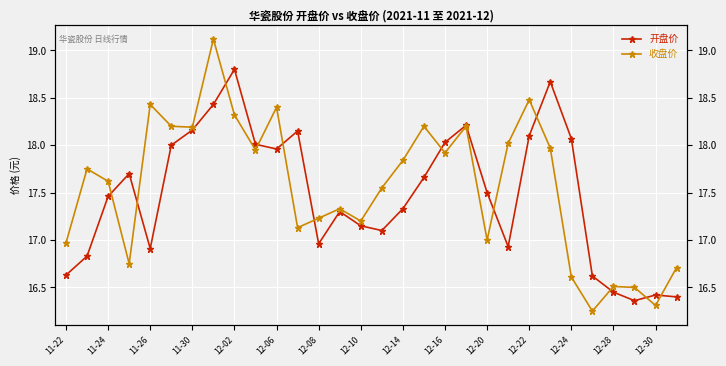

At 12-06, list the series in order from largest to smallest.

收盘价, 开盘价